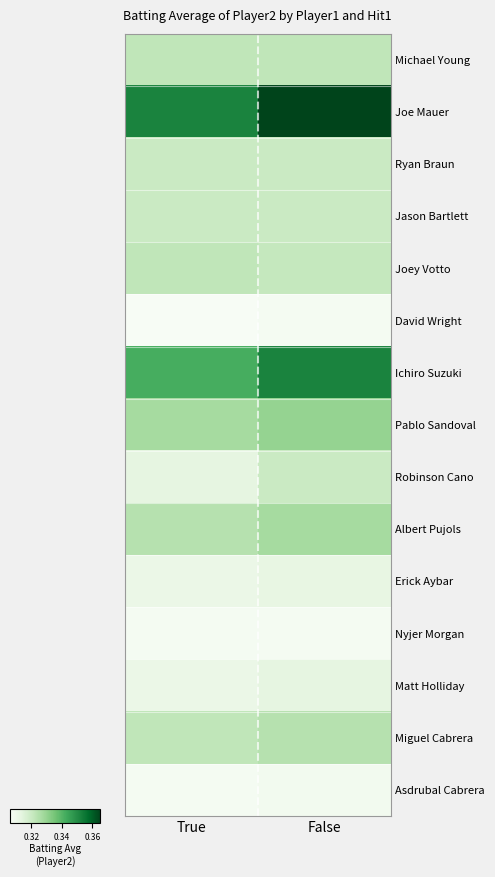

What is the smallest value displayed?

0.3